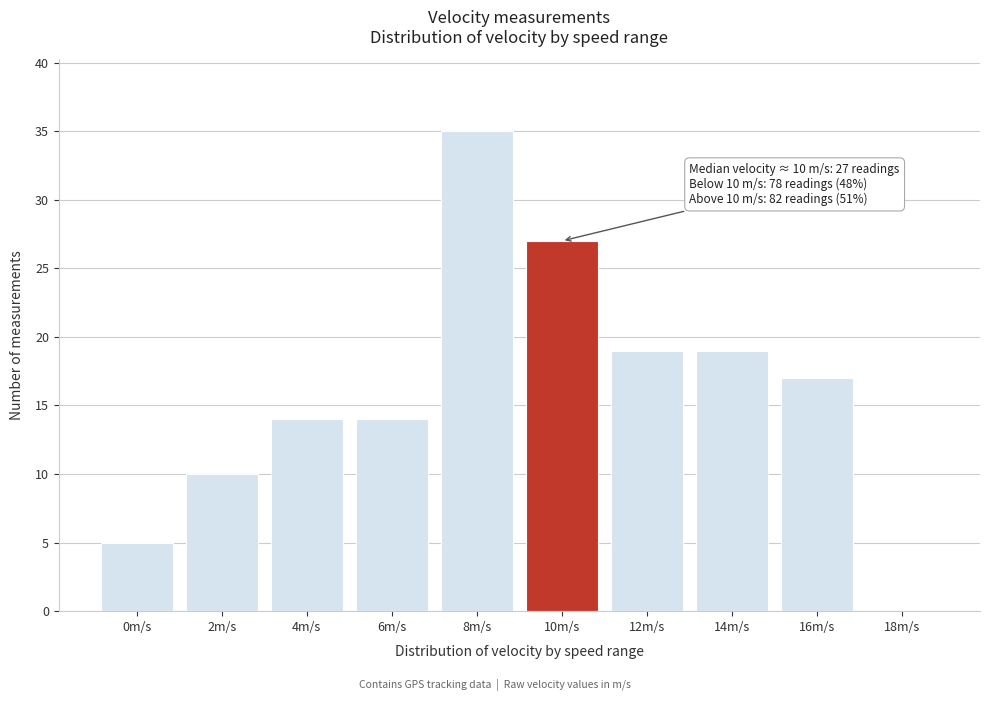

Reading left to right, list all the values displayed in this chart.

0m/s=5	2m/s=10	4m/s=14	6m/s=14	8m/s=35	10m/s=27	12m/s=19	14m/s=19	16m/s=17	18m/s=0